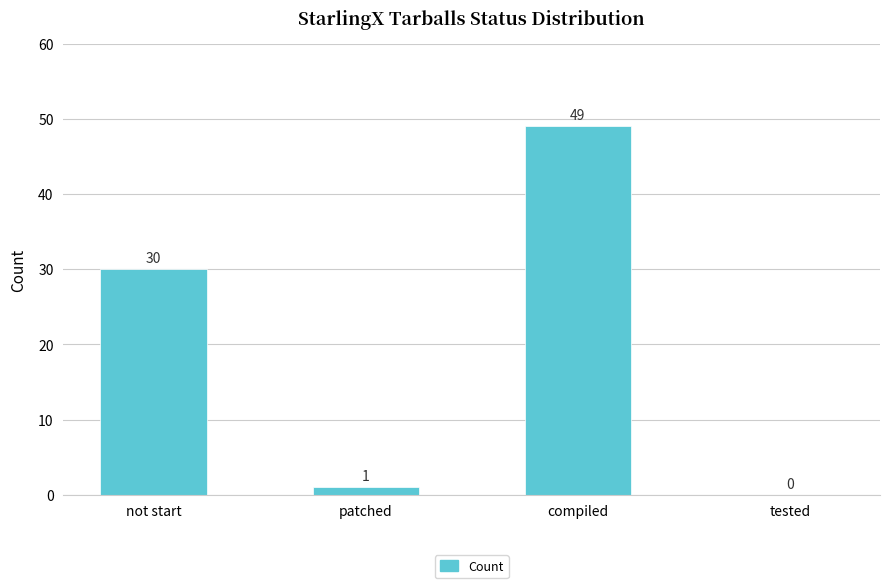

What is the maximum value shown in the chart?

49